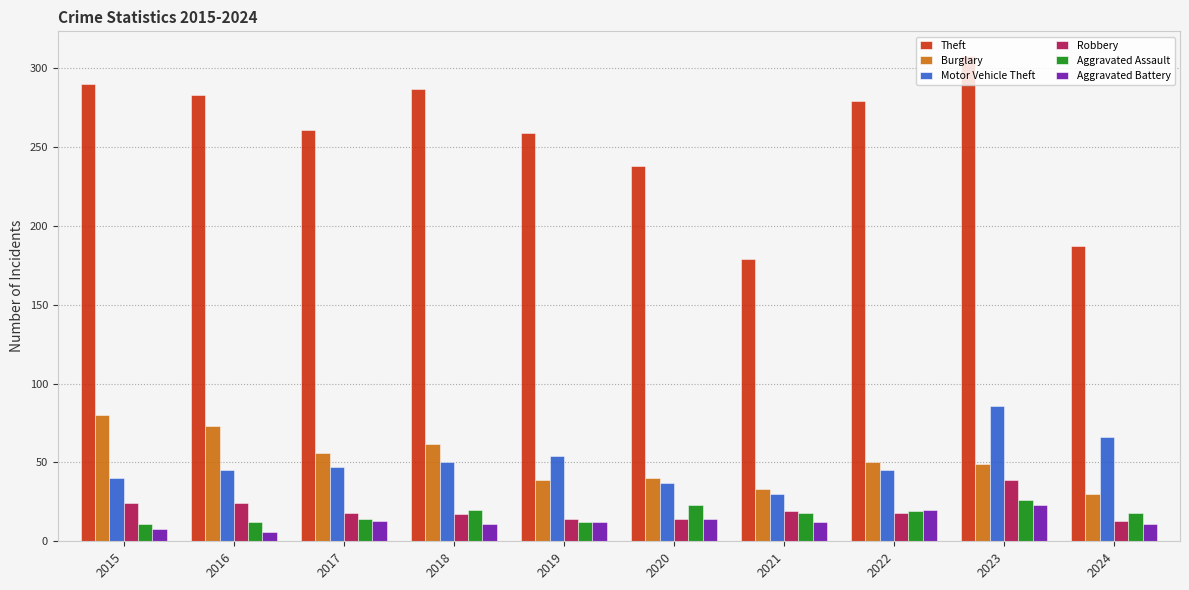

What is the difference between the Aggravated Assault values at 2021 and 2022?

1